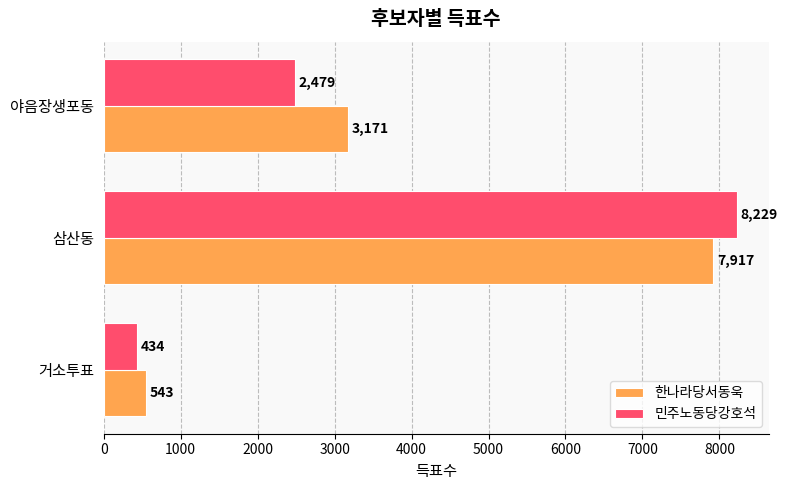

What is the maximum value shown in the chart?

8229